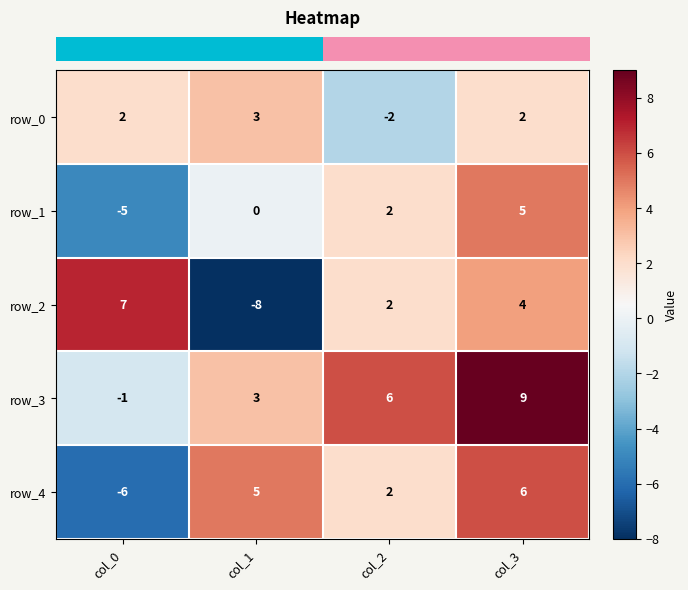

What value does the row_3 series have at col_1?

3